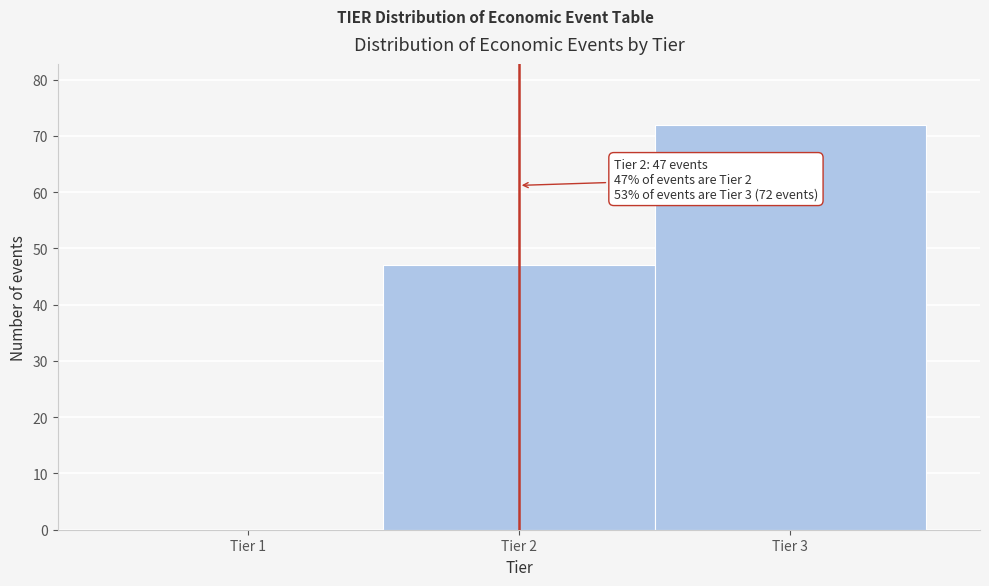

Which range on the x-axis has the tallest bar?

2.5 to 3.5